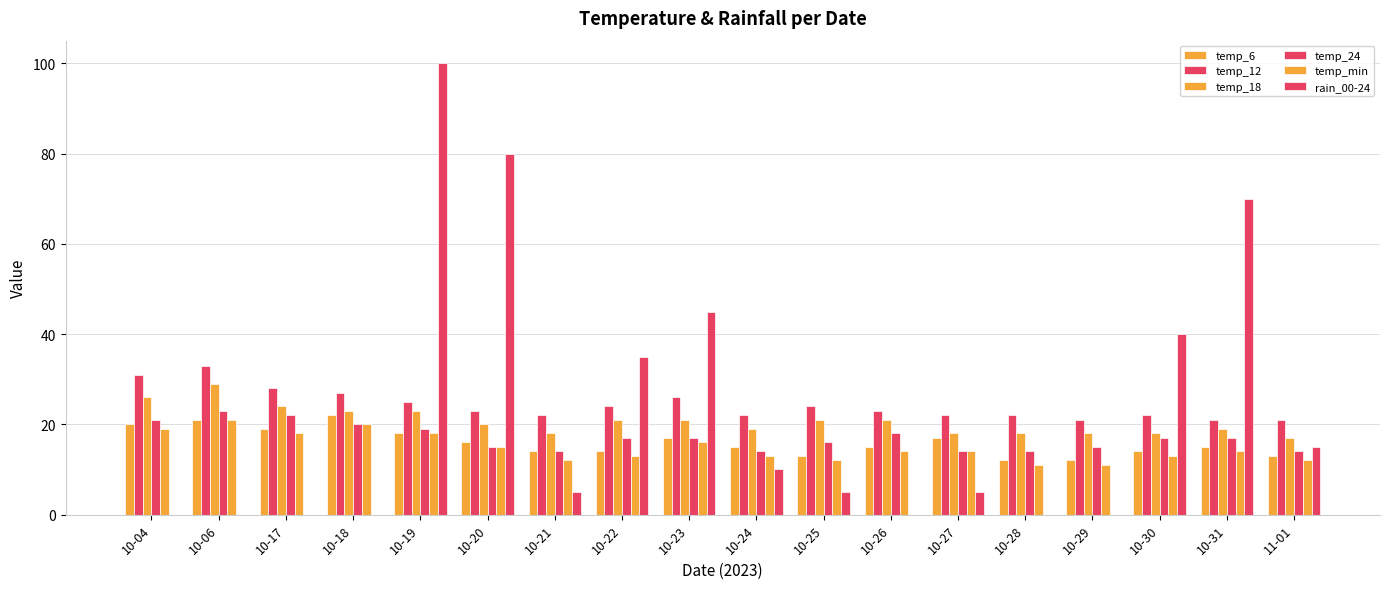

Reading left to right, transcribe all the data shown in this chart.

temp_6: 10-04=20	10-06=21	10-17=19	10-18=22	10-19=18	10-20=16	10-21=14	10-22=14	10-23=17	10-24=15	10-25=13	10-26=15	10-27=17	10-28=12	10-29=12	10-30=14	10-31=15	11-01=13
temp_12: 10-04=31	10-06=33	10-17=28	10-18=27	10-19=25	10-20=23	10-21=22	10-22=24	10-23=26	10-24=22	10-25=24	10-26=23	10-27=22	10-28=22	10-29=21	10-30=22	10-31=21	11-01=21
temp_18: 10-04=26	10-06=29	10-17=24	10-18=23	10-19=23	10-20=20	10-21=18	10-22=21	10-23=21	10-24=19	10-25=21	10-26=21	10-27=18	10-28=18	10-29=18	10-30=18	10-31=19	11-01=17
temp_24: 10-04=21	10-06=23	10-17=22	10-18=20	10-19=19	10-20=15	10-21=14	10-22=17	10-23=17	10-24=14	10-25=16	10-26=18	10-27=14	10-28=14	10-29=15	10-30=17	10-31=17	11-01=14
temp_min: 10-04=19	10-06=21	10-17=18	10-18=20	10-19=18	10-20=15	10-21=12	10-22=13	10-23=16	10-24=13	10-25=12	10-26=14	10-27=14	10-28=11	10-29=11	10-30=13	10-31=14	11-01=12
rain_00-24: 10-04=0	10-06=0	10-17=0	10-18=0	10-19=100	10-20=80	10-21=5	10-22=35	10-23=45	10-24=10	10-25=5	10-26=0	10-27=5	10-28=0	10-29=0	10-30=40	10-31=70	11-01=15